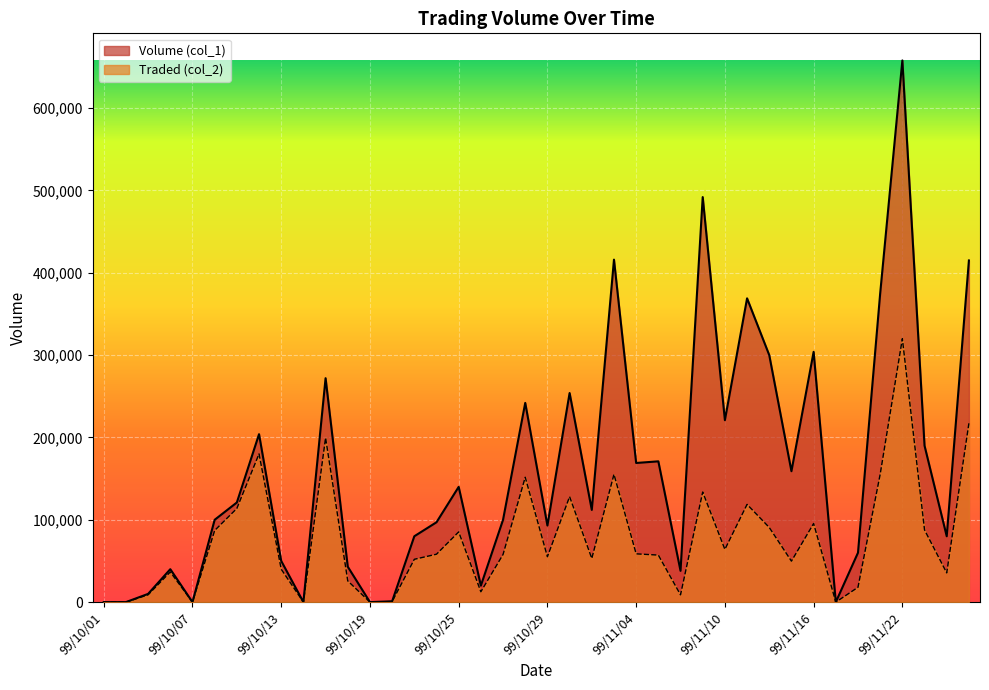

Does the chart display data point markers on the line(s)?

No